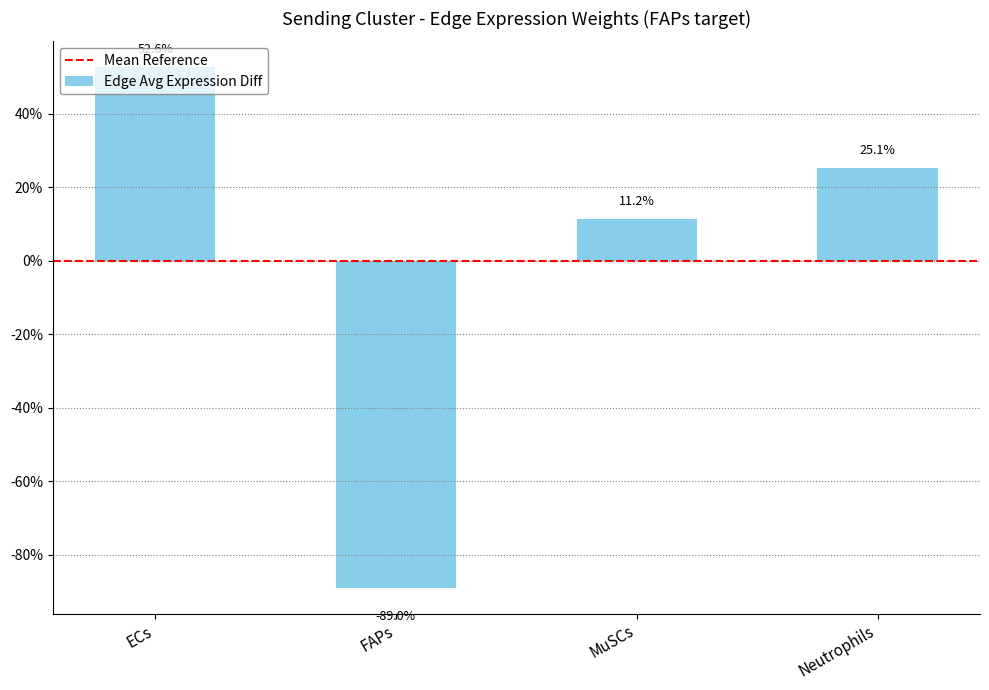

List the labels in order of value, largest first.

ECs, Neutrophils, MuSCs, FAPs